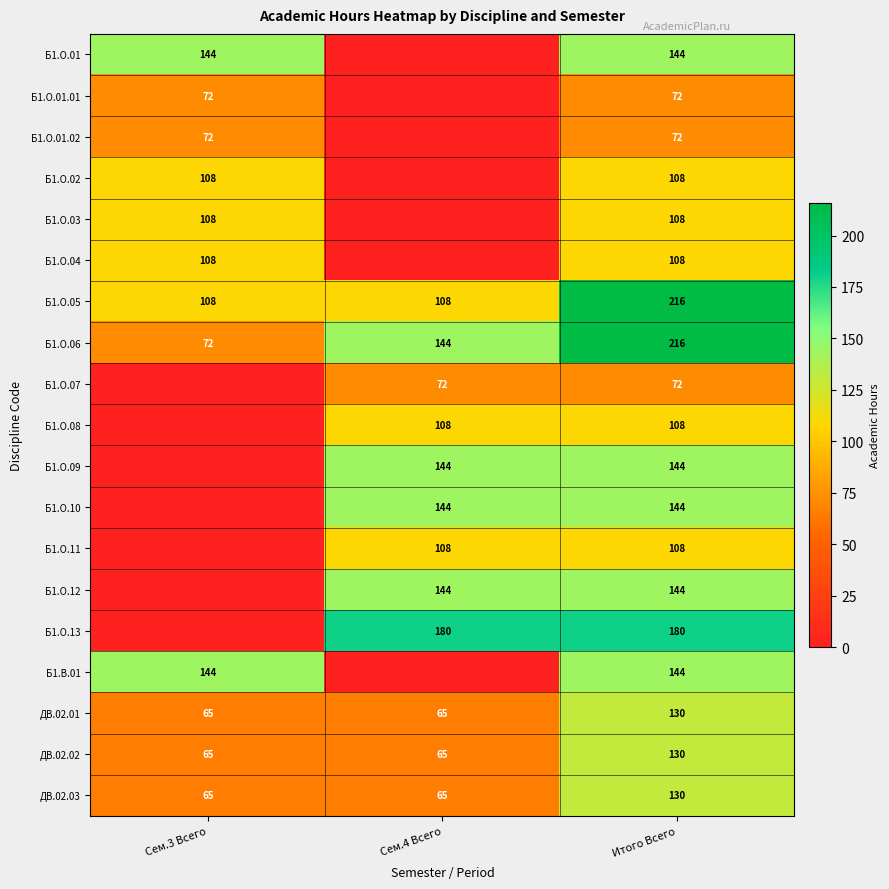

What is the difference between the maximum and minimum values in the ДВ.02.02 series?

65